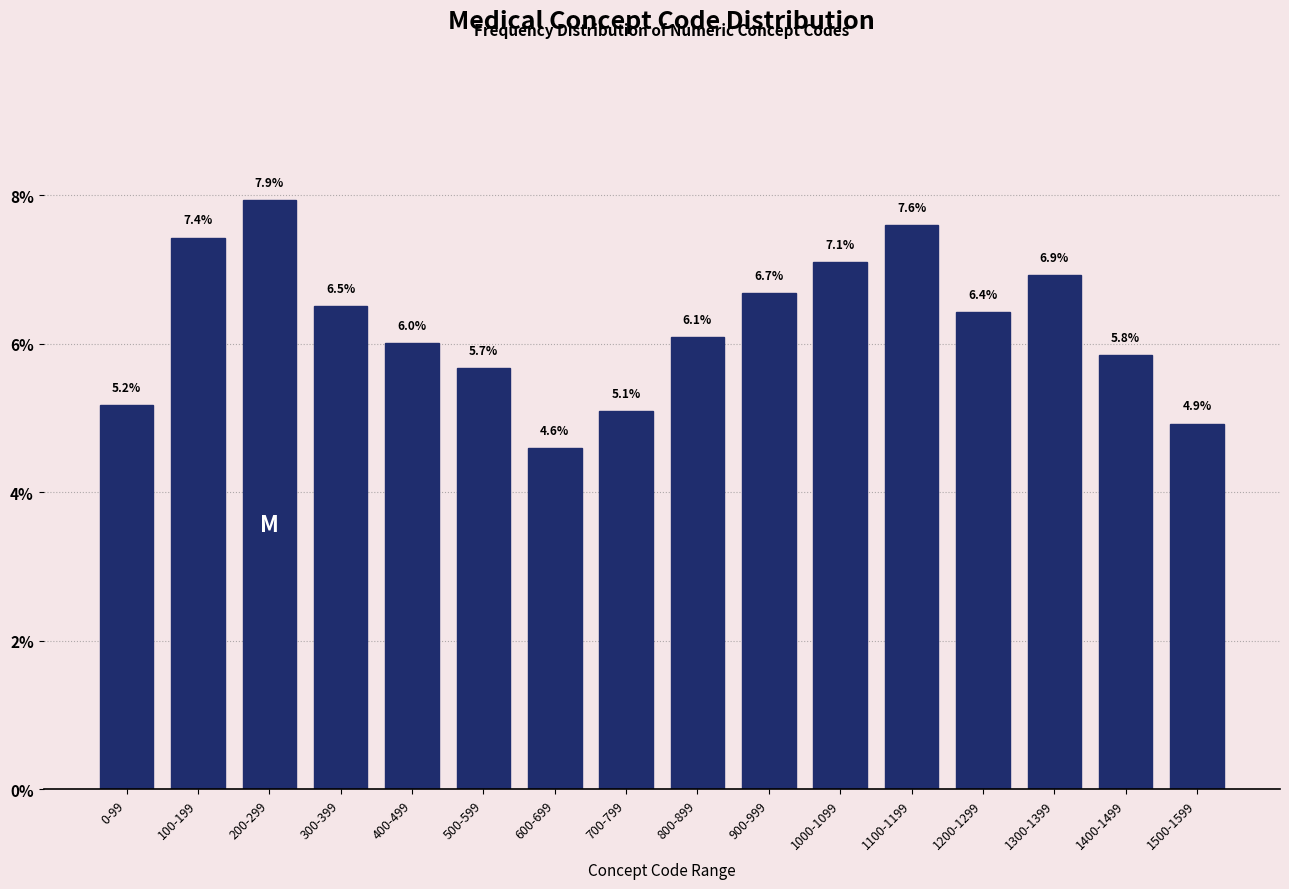

Reading left to right, what are all the values shown in this chart?

0-99=5.2	100-199=7.4	200-299=7.9	300-399=6.5	400-499=6.0	500-599=5.7	600-699=4.6	700-799=5.1	800-899=6.1	900-999=6.7	1000-1099=7.1	1100-1199=7.6	1200-1299=6.4	1300-1399=6.9	1400-1499=5.8	1500-1599=4.9